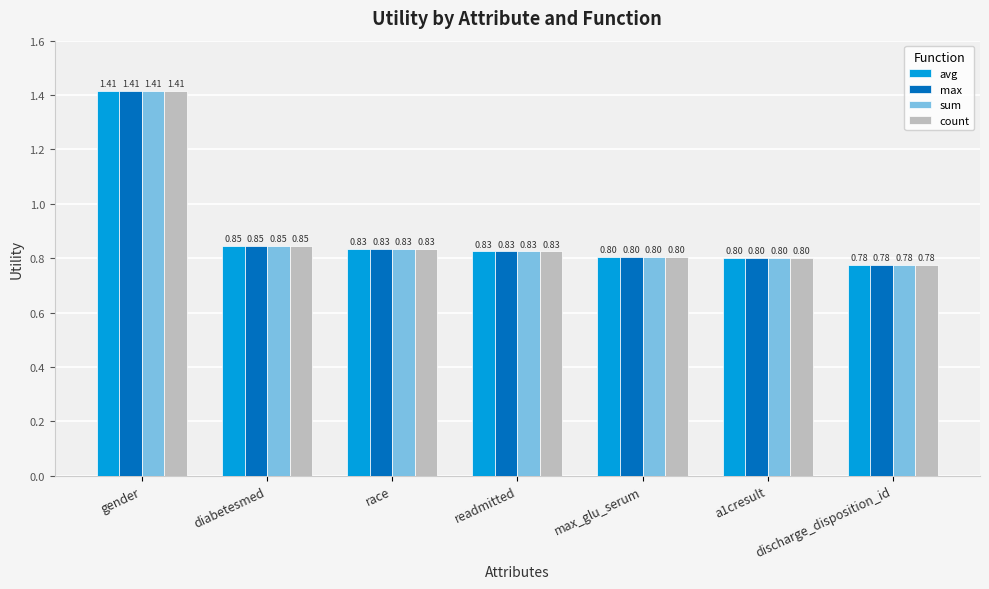

What is the label of the 1st bar from the left?

gender